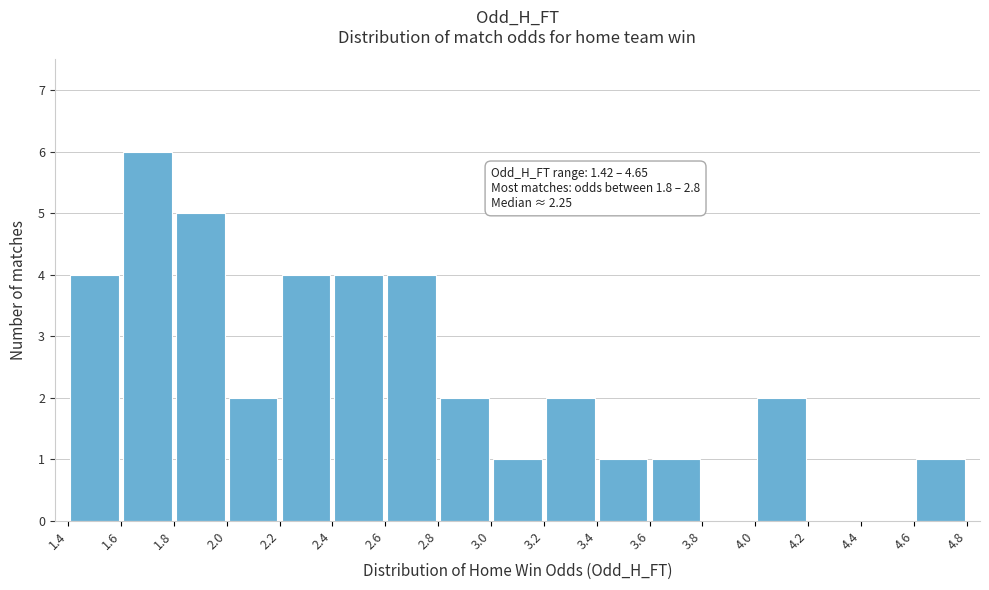

Over which range of the x-axis is the bar tallest?

1.6 to 1.8